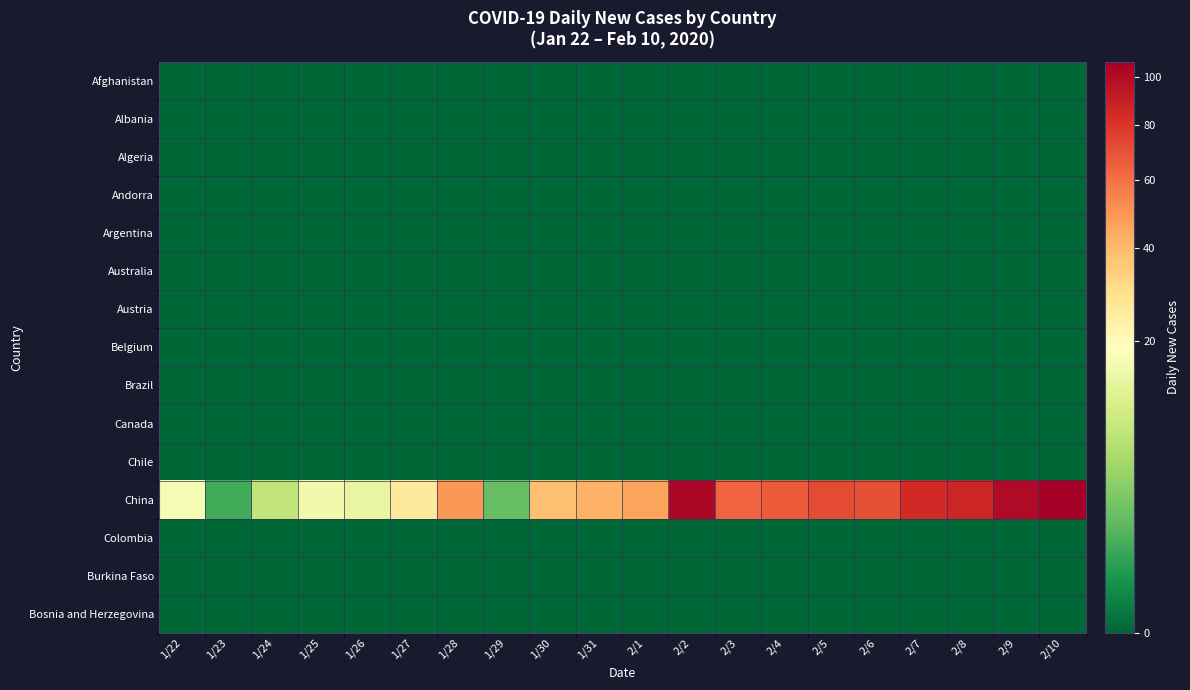

Which series has the widest spread of values?

China